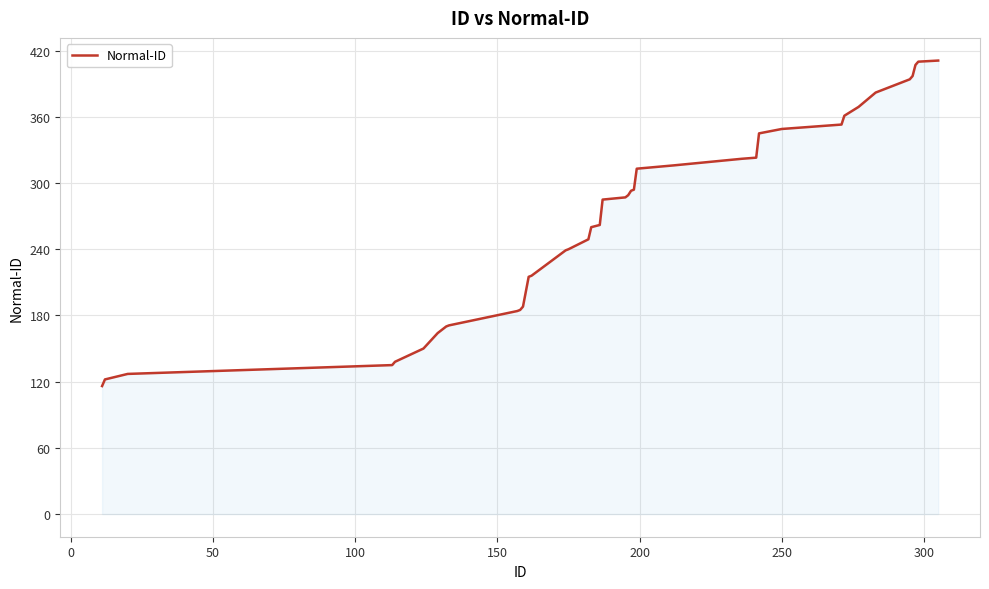

What is the difference between the maximum and minimum values?

295